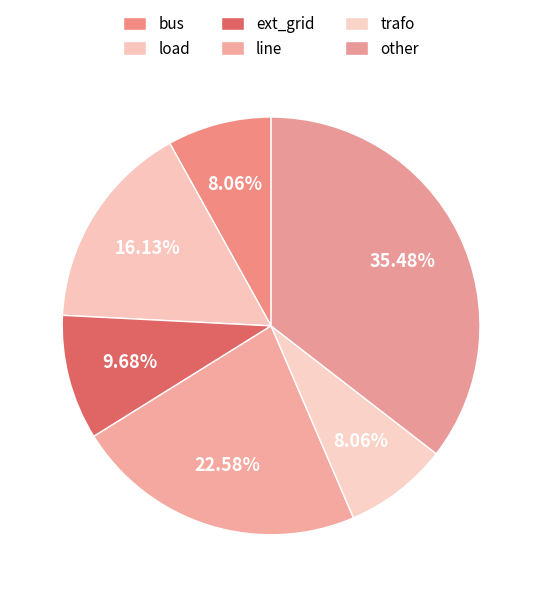

Approximately how many times larger is the value at trafo compared to other?

0.2